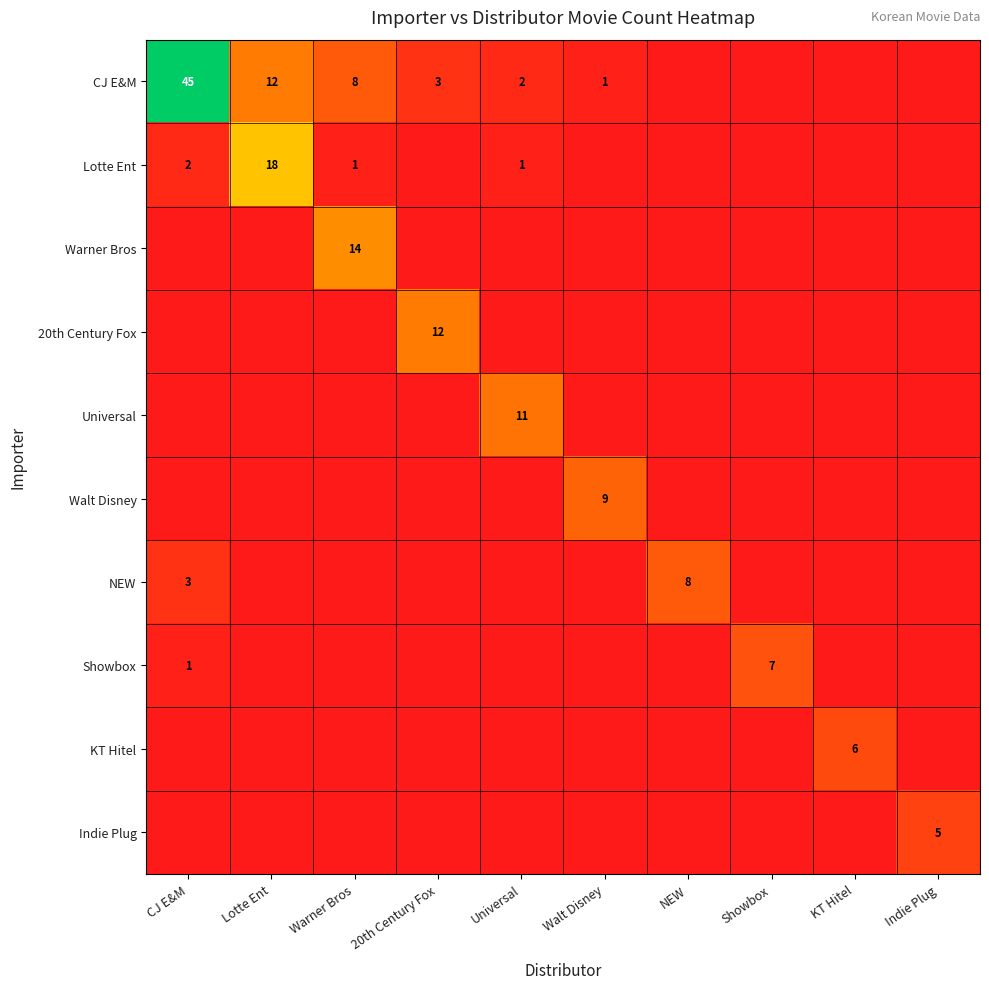

At which category is the sum across all series the highest?

CJ E&M